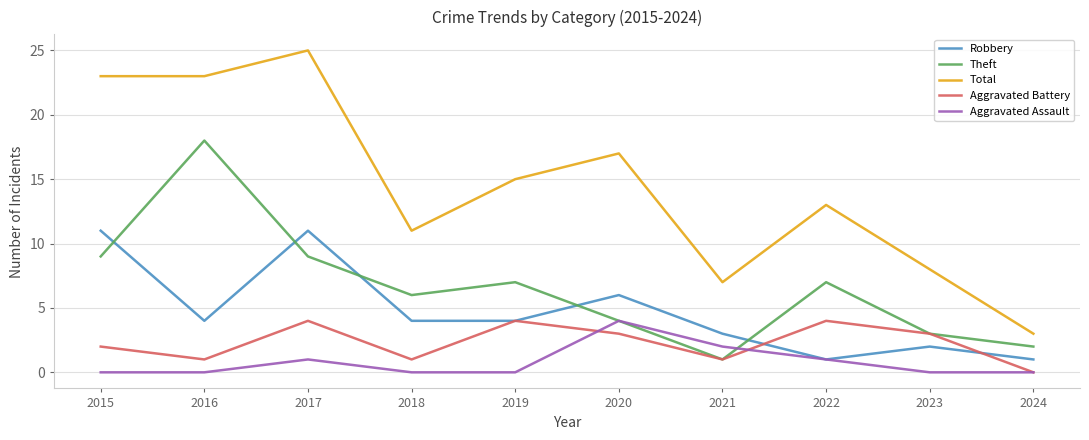

True or false: Aggravated Battery has more than 0 points higher than both neighbors.

True